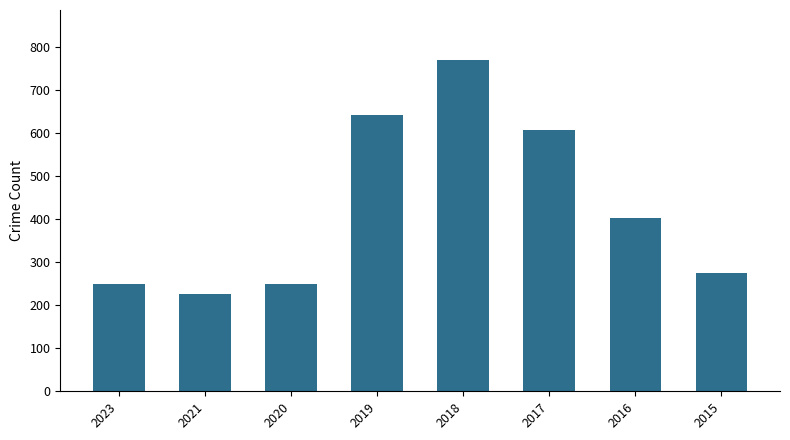

The value at 2019 is 394. True or false?

False